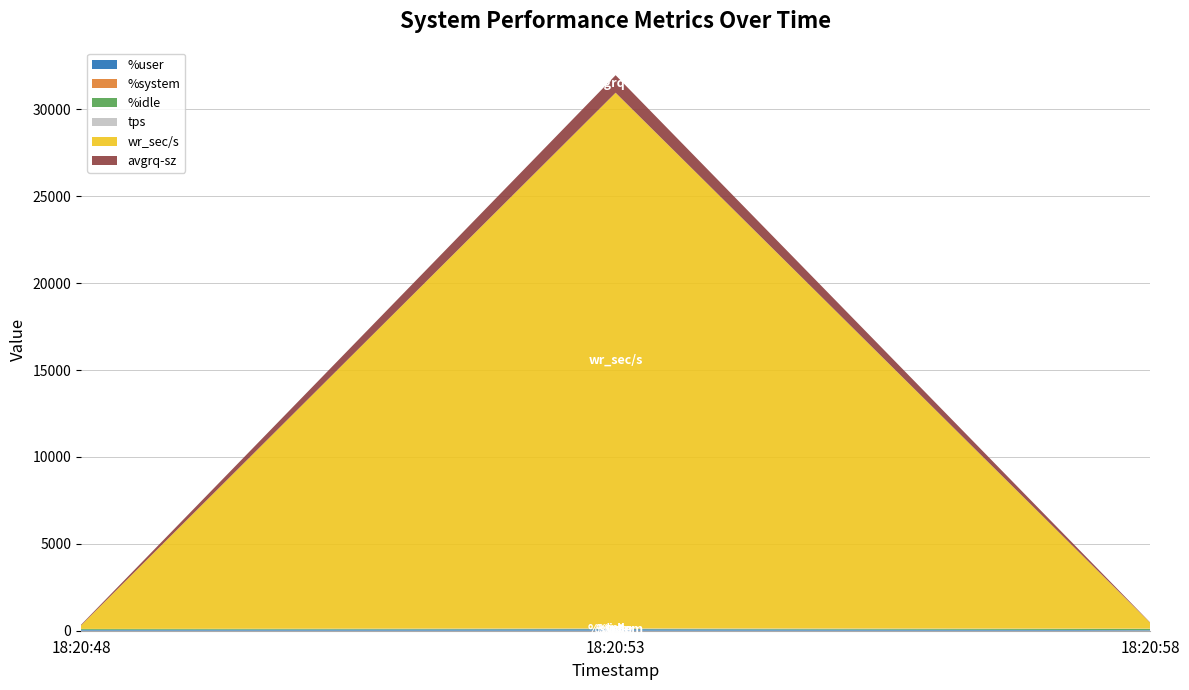

Reading left to right, what are all the values shown in this chart?

%user: 18:20:48=48.4	18:20:53=85.2	18:20:58=34.0
%system: 18:20:48=2.9	18:20:53=2.5	18:20:58=3.1
%idle: 18:20:48=48.6	18:20:53=12.1	18:20:58=62.7
tps: 18:20:48=5.0	18:20:53=30.6	18:20:58=20.0
wr_sec/s: 18:20:48=198.4	18:20:53=30822.4	18:20:58=337.6
avgrq-sz: 18:20:48=39.7	18:20:53=1007.3	18:20:58=16.9